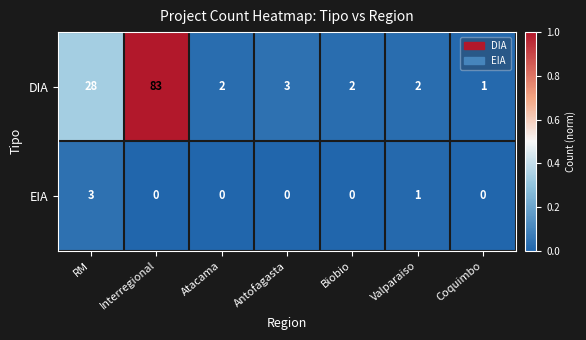

Is it true that EIA equals -2 at Atacama?

False